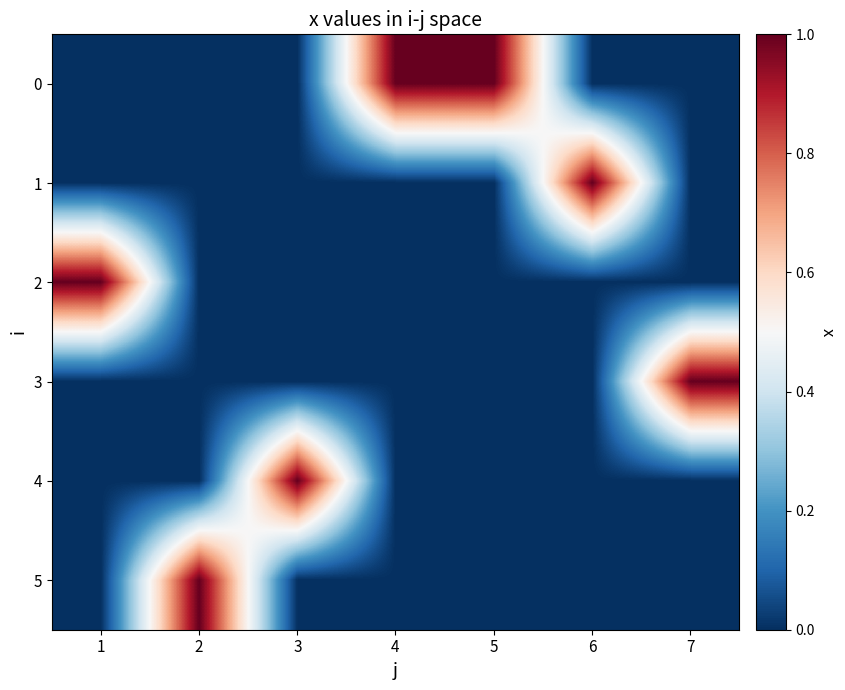

What is the greatest value displayed?

1